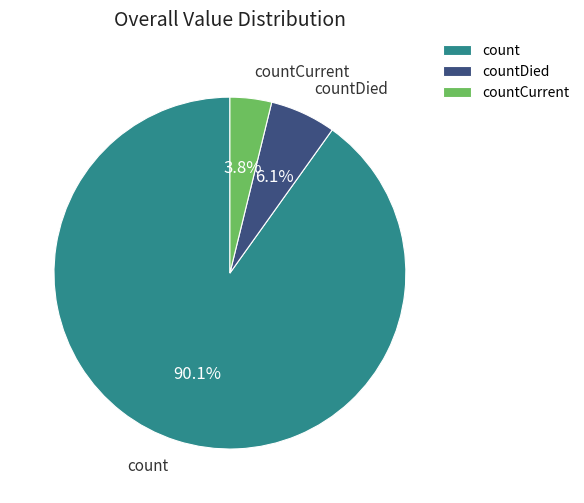

To the nearest percent, what portion does countDied represent?

6%